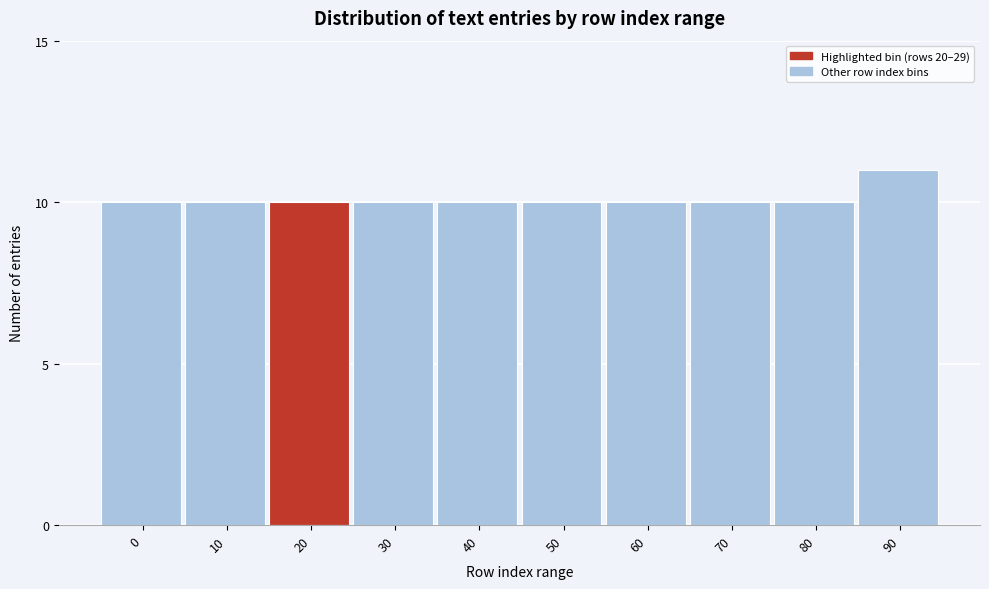

Reading left to right, list all the values displayed in this chart.

10	10	10	10	10	10	10	10	10	11